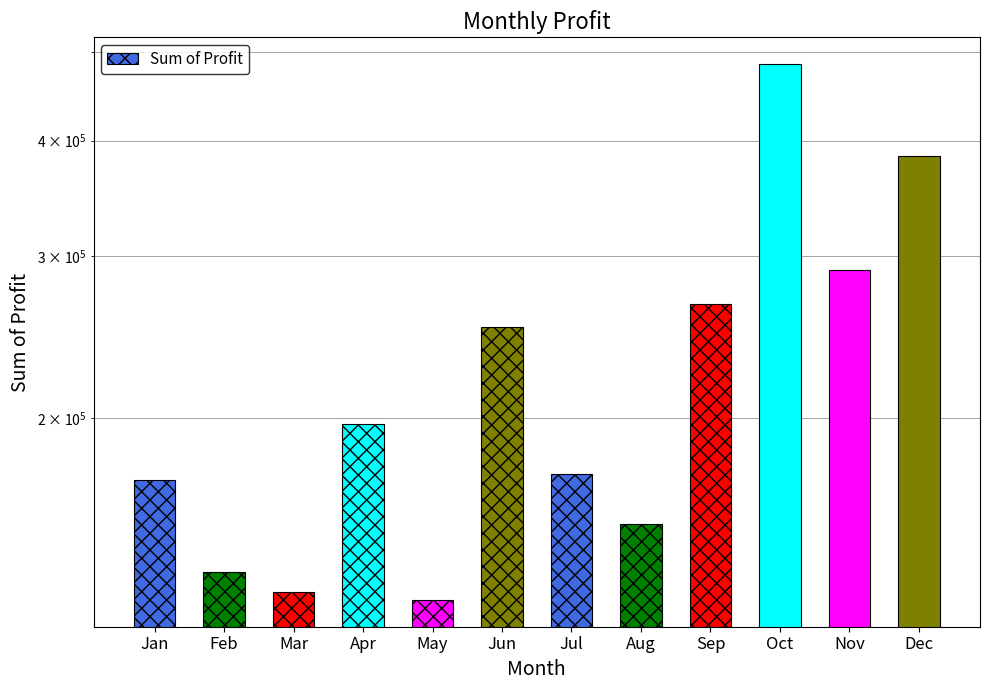

Is it true that the value at Jul is 173933.5?

True